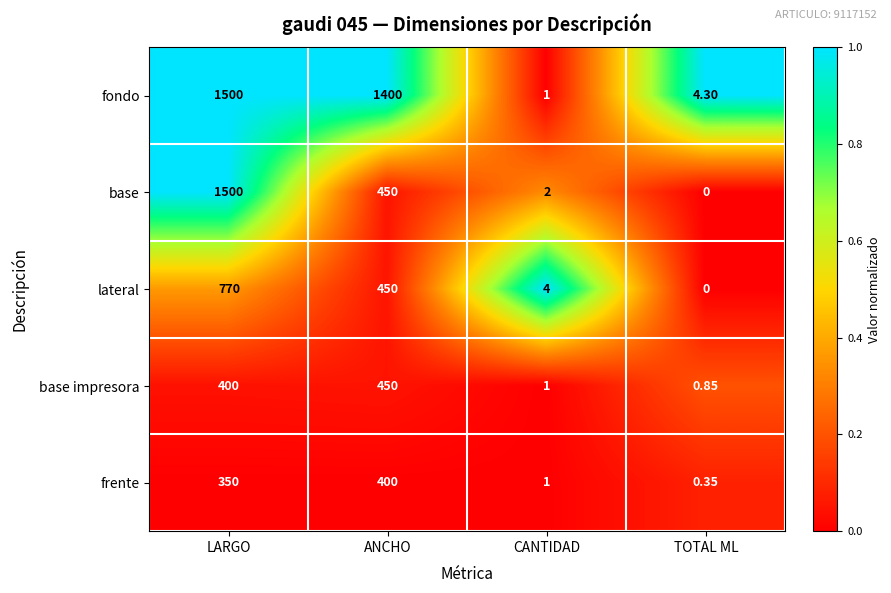

Rank the categories by frente value from highest to lowest.

ANCHO, LARGO, CANTIDAD, TOTAL ML